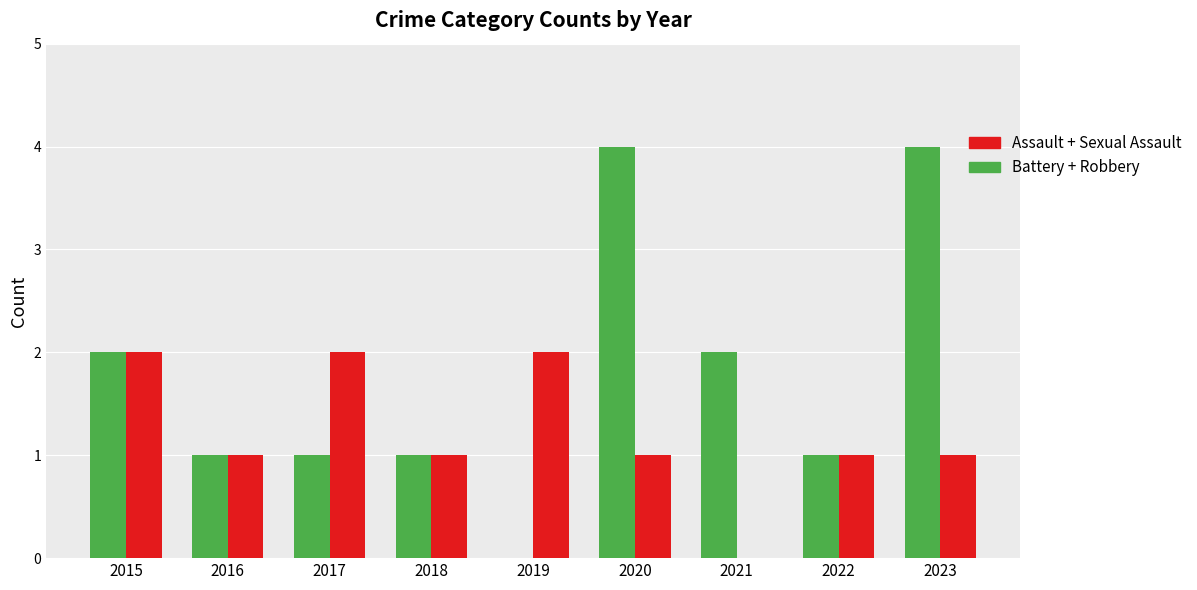

How many series are shown in this chart?

2